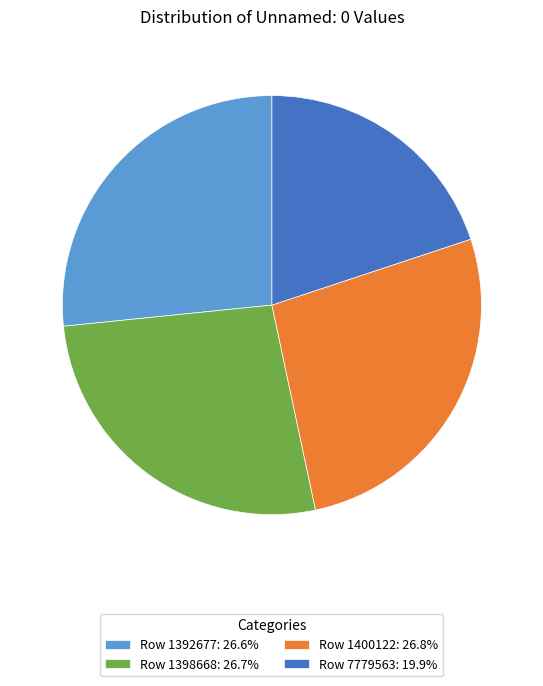

Is it true that Row 1398668 is 20% of the pie?

False